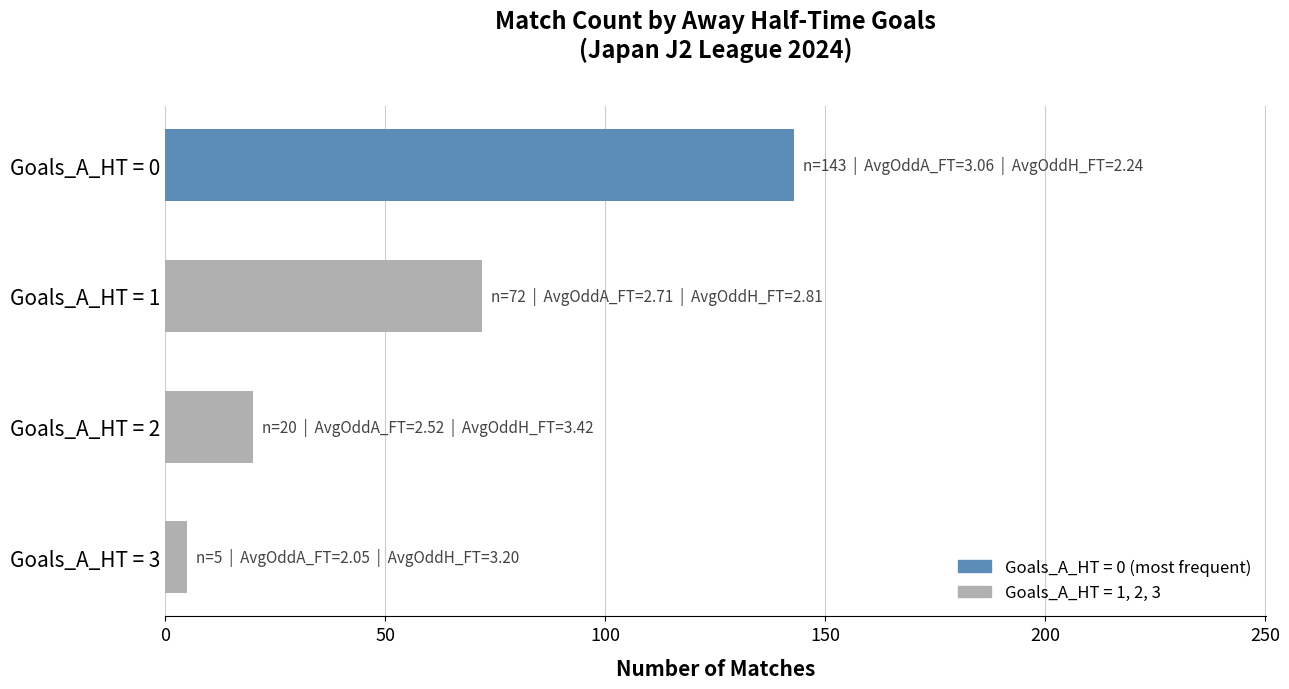

What is the difference between the second highest and second lowest values?

52